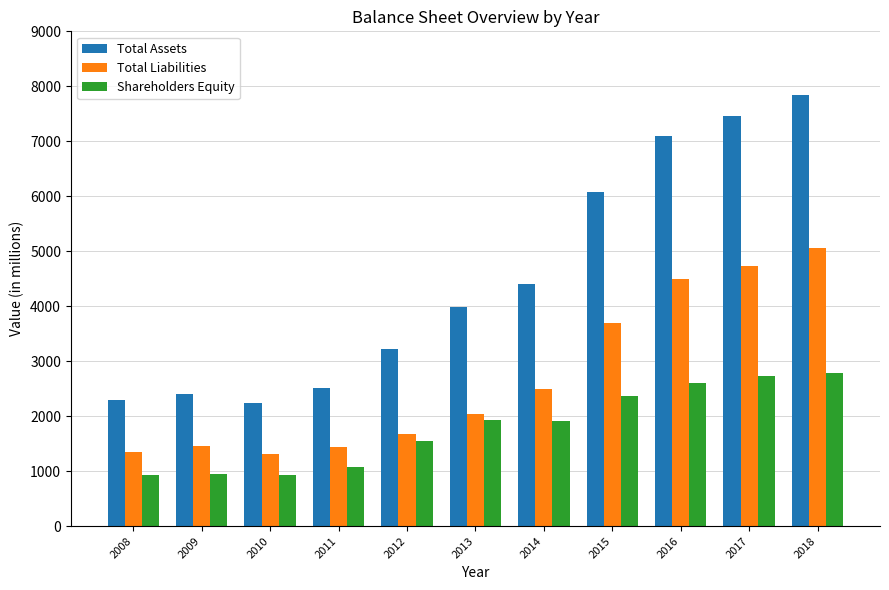

What is the sum of the Total Liabilities values at 2014 and 2017?

7221